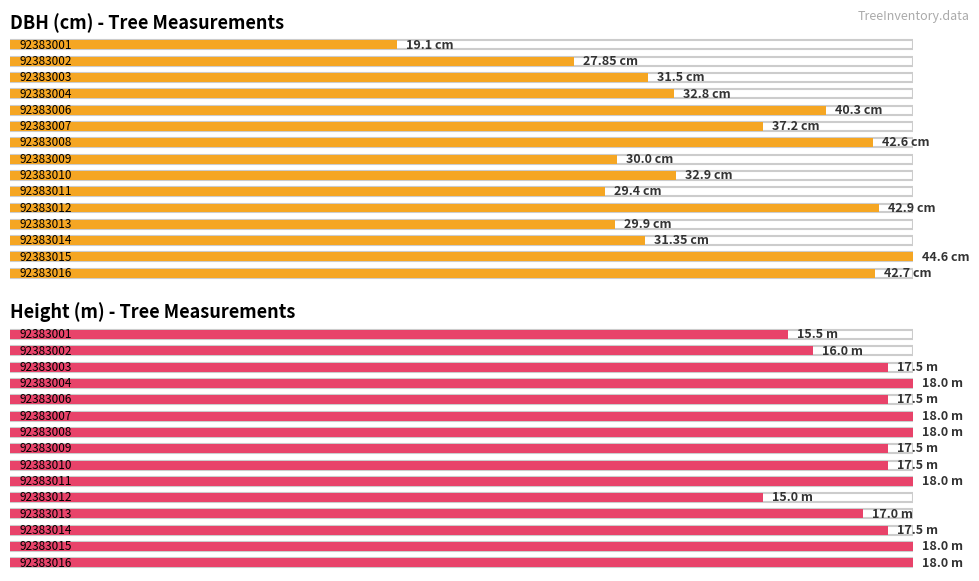

Which has a higher value, 92383013 or 92383014?

92383014